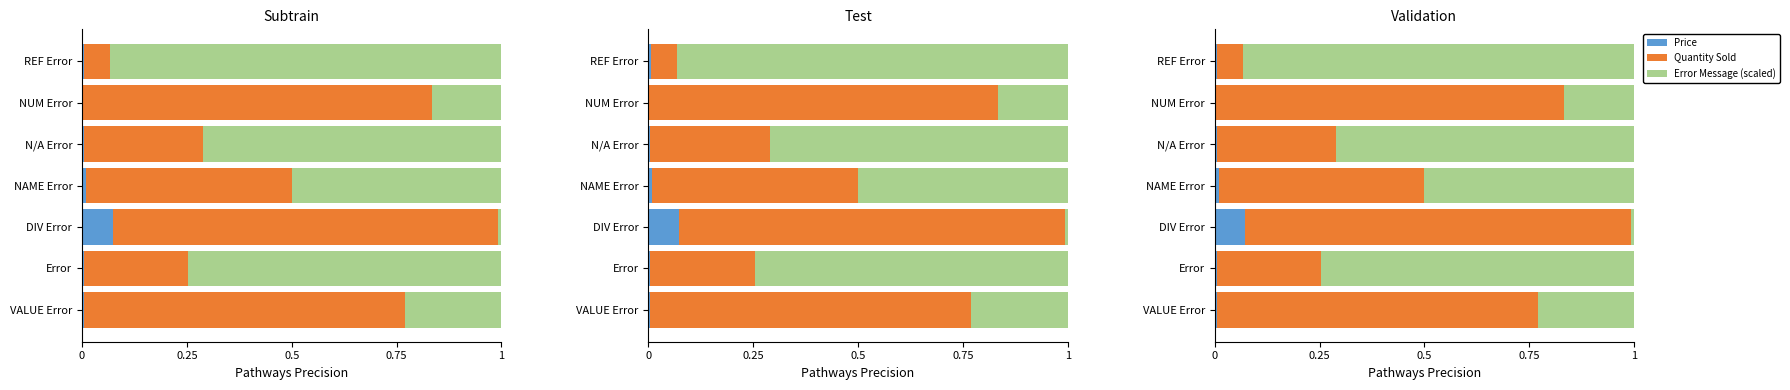

What is the approximate value of Error Message (scaled) at N/A Error?

0.7